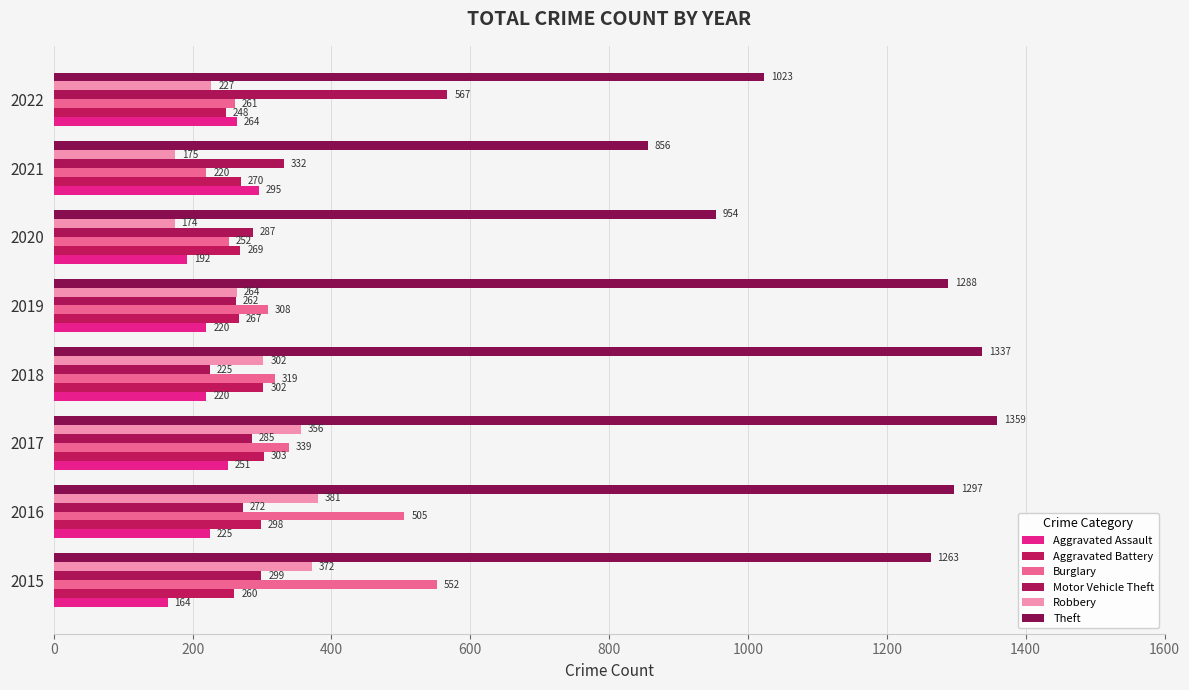

At which label is Motor Vehicle Theft closest to 396?

2021